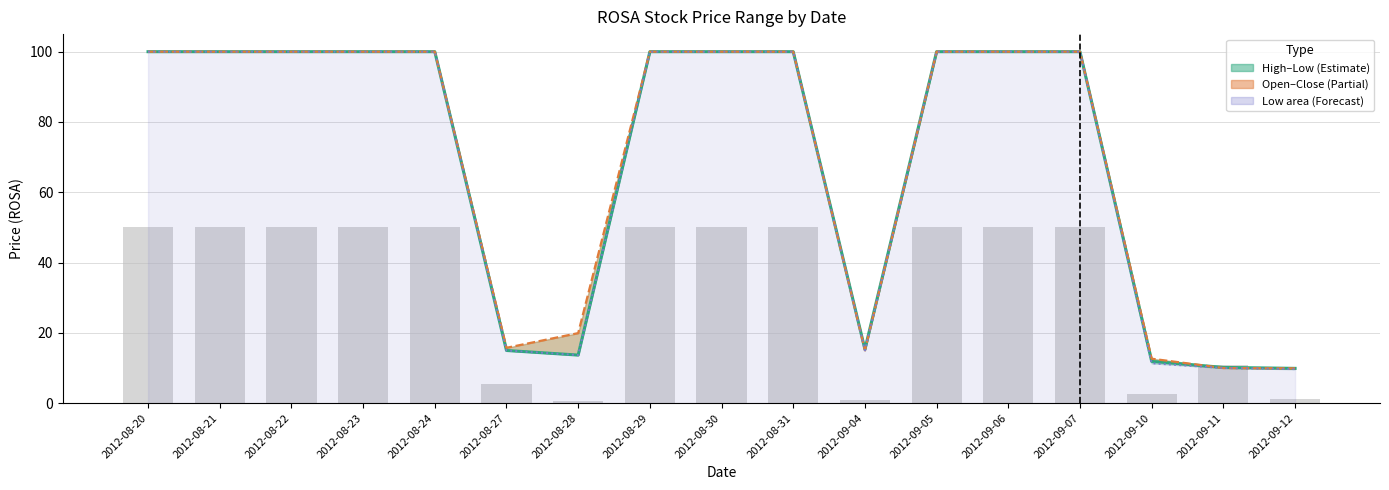

Reading left to right, extract all data points from this chart.

close: 2012-08-20=100.0	2012-08-21=100.0	2012-08-22=100.0	2012-08-23=100.0	2012-08-24=100.0	2012-08-27=15.0	2012-08-28=13.7	2012-08-29=100.0	2012-08-30=100.0	2012-08-31=100.0	2012-09-04=15.3	2012-09-05=100.0	2012-09-06=100.0	2012-09-07=100.0	2012-09-10=11.9	2012-09-11=10.2	2012-09-12=9.9
open: 2012-08-20=100.0	2012-08-21=100.0	2012-08-22=100.0	2012-08-23=100.0	2012-08-24=100.0	2012-08-27=15.8	2012-08-28=19.9	2012-08-29=100.0	2012-08-30=100.0	2012-08-31=100.0	2012-09-04=15.0	2012-09-05=100.0	2012-09-06=100.0	2012-09-07=100.0	2012-09-10=12.7	2012-09-11=10.0	2012-09-12=9.9
low: 2012-08-20=100.0	2012-08-21=100.0	2012-08-22=100.0	2012-08-23=100.0	2012-08-24=100.0	2012-08-27=15.0	2012-08-28=13.7	2012-08-29=100.0	2012-08-30=100.0	2012-08-31=100.0	2012-09-04=15.0	2012-09-05=100.0	2012-09-06=100.0	2012-09-07=100.0	2012-09-10=11.3	2012-09-11=10.0	2012-09-12=9.7